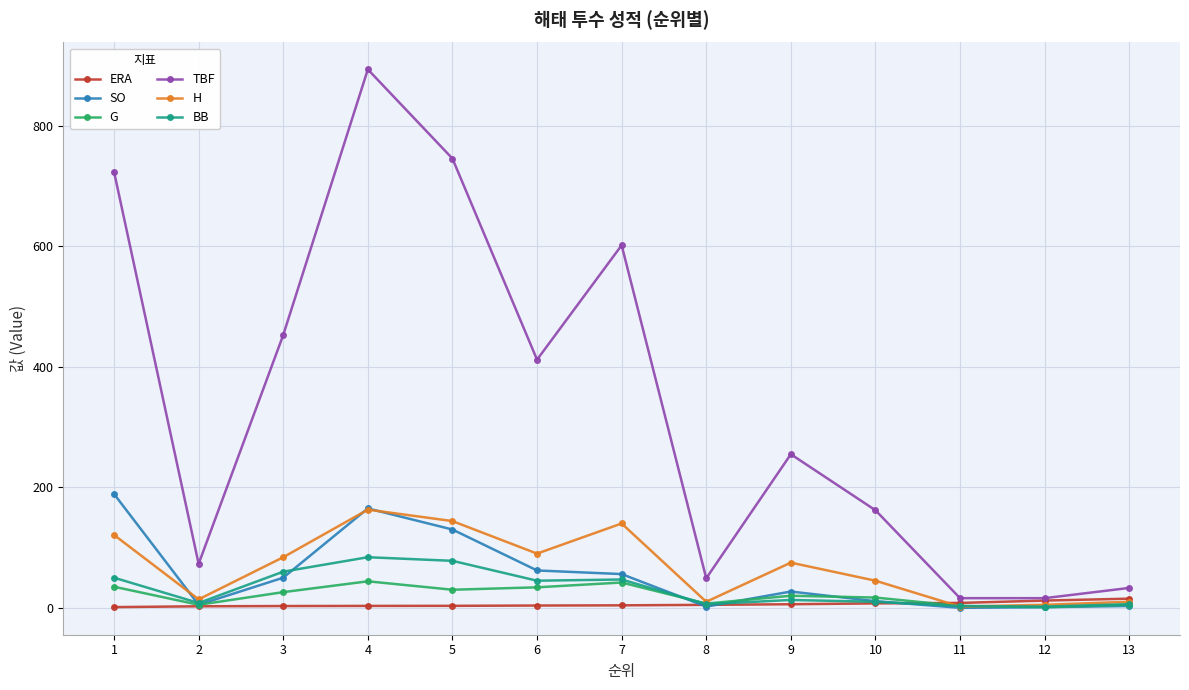

At which category does the chart reach its peak across all series?

4